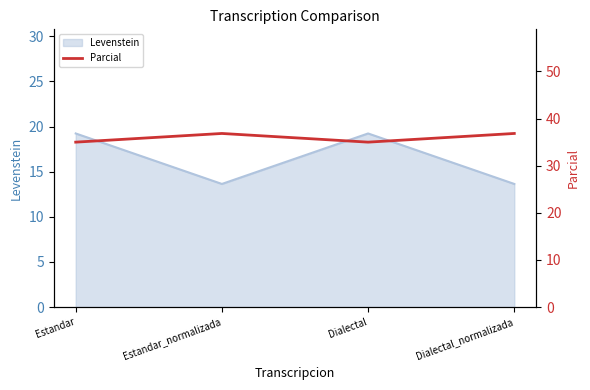

The Levenstein series shows 19.2 at Estandar. True or false?

True